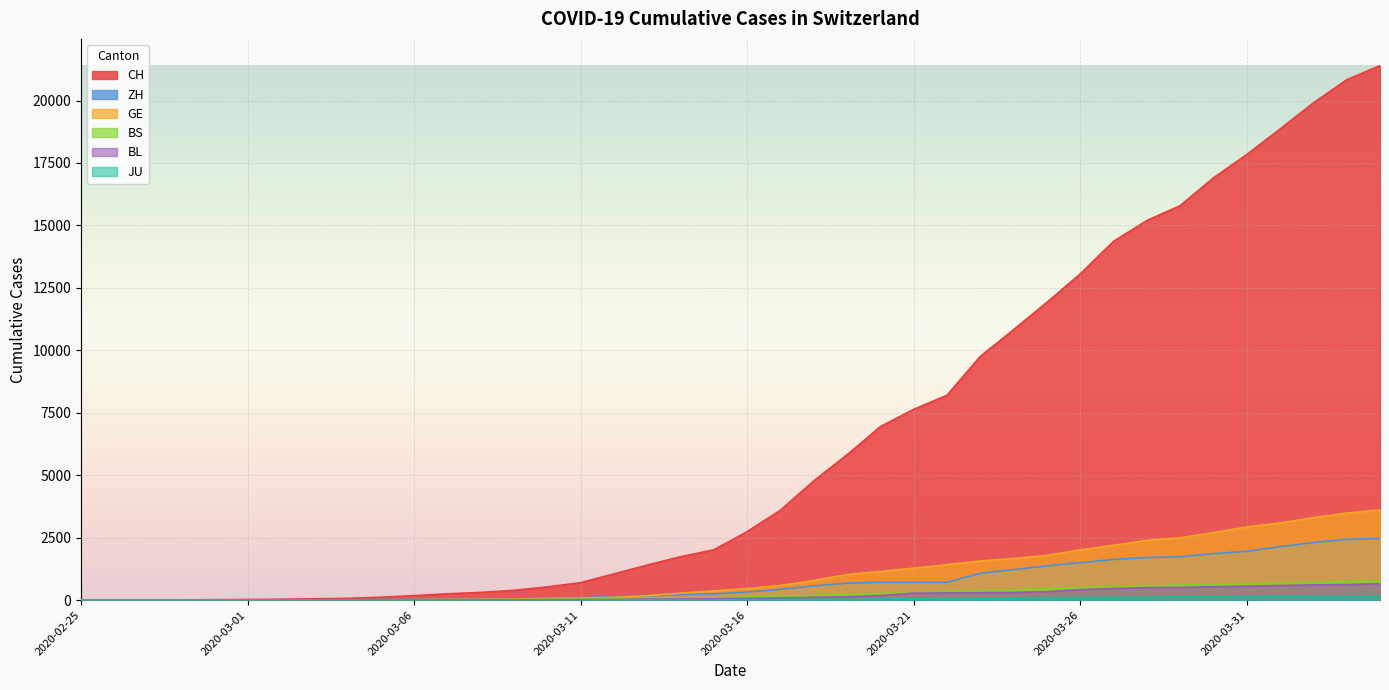

What is the label of the 40th point from the right?

2020-02-25